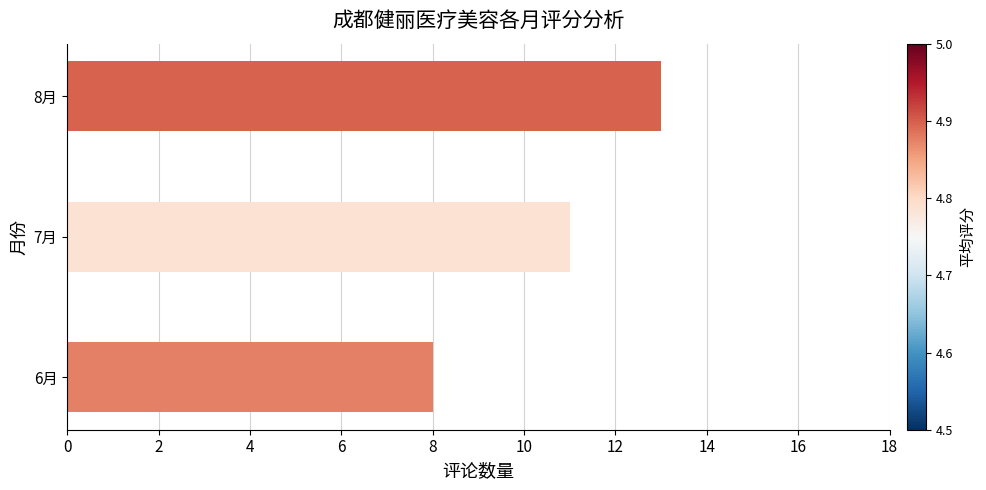

Count the values in the range 8 to 13.

3